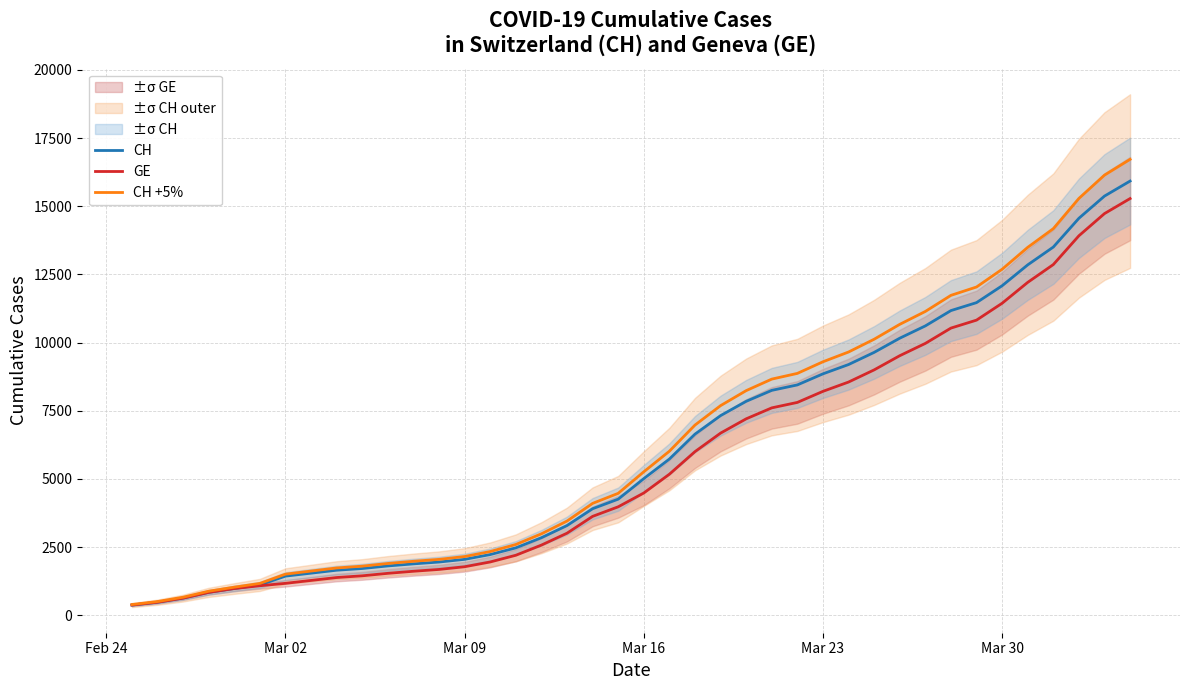

What is the highest value of the GE series?

15284.0